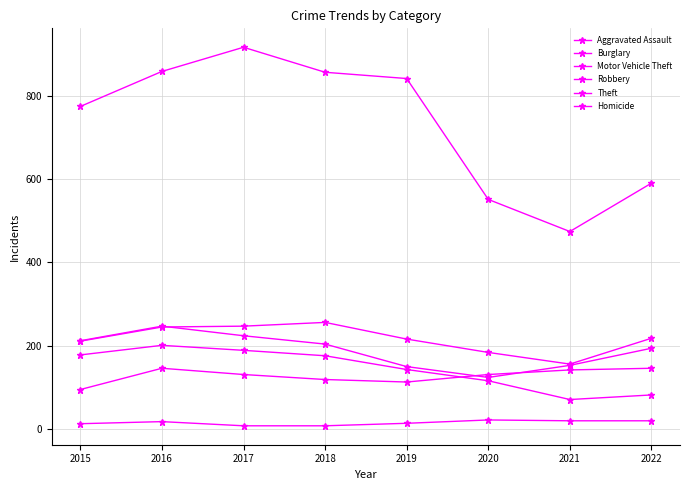

Is this an area chart (filled region under the line)?

No